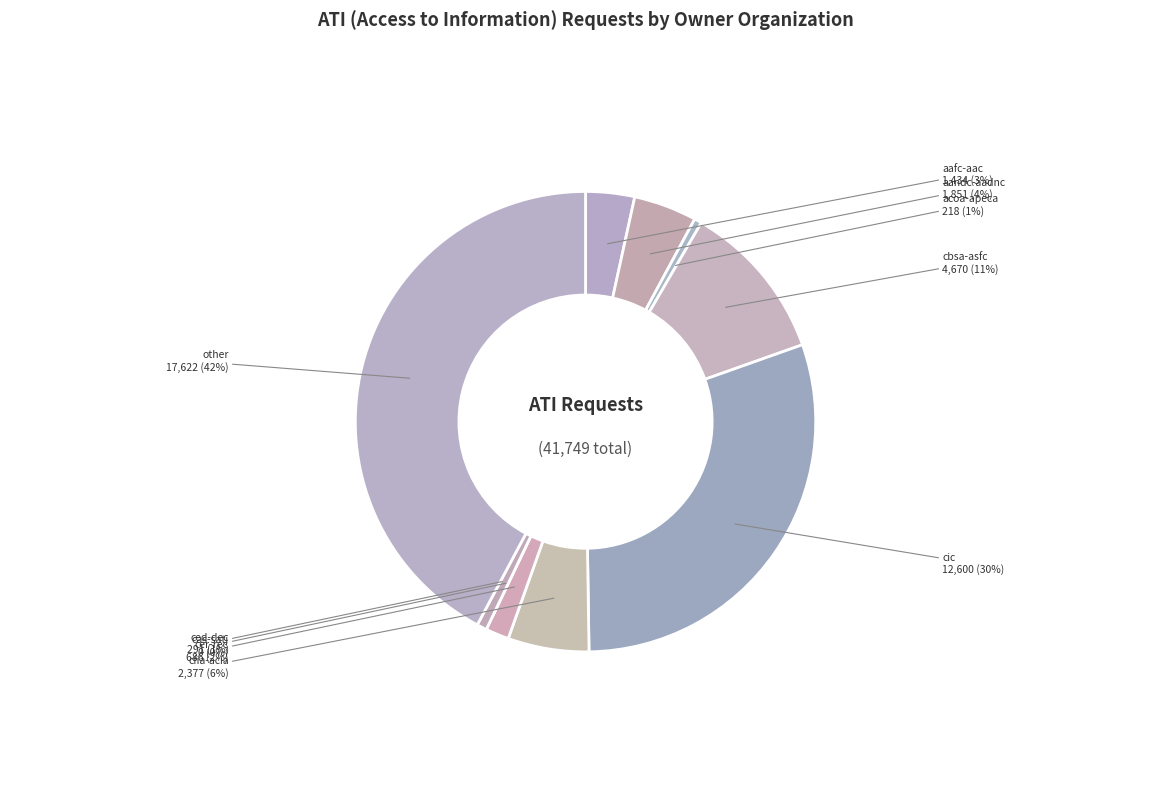

How much of the chart is everything except other?

57.8%